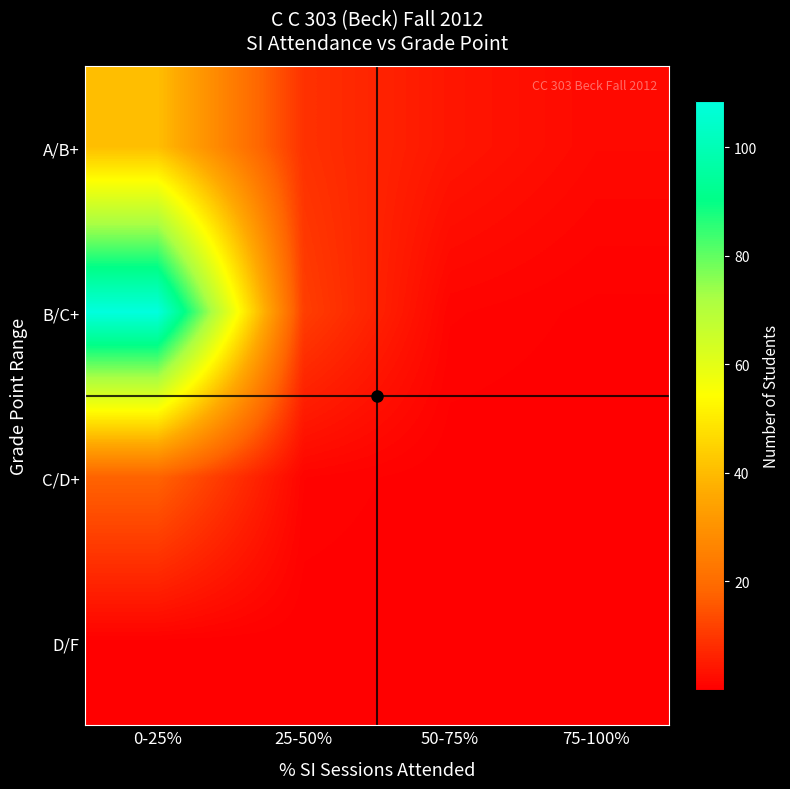

Which label corresponds to the largest value in the chart?

0-25%